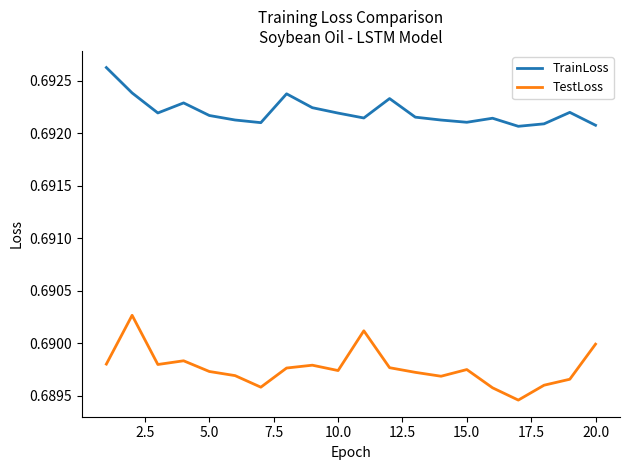

Which series has the largest range (max minus min)?

TestLoss